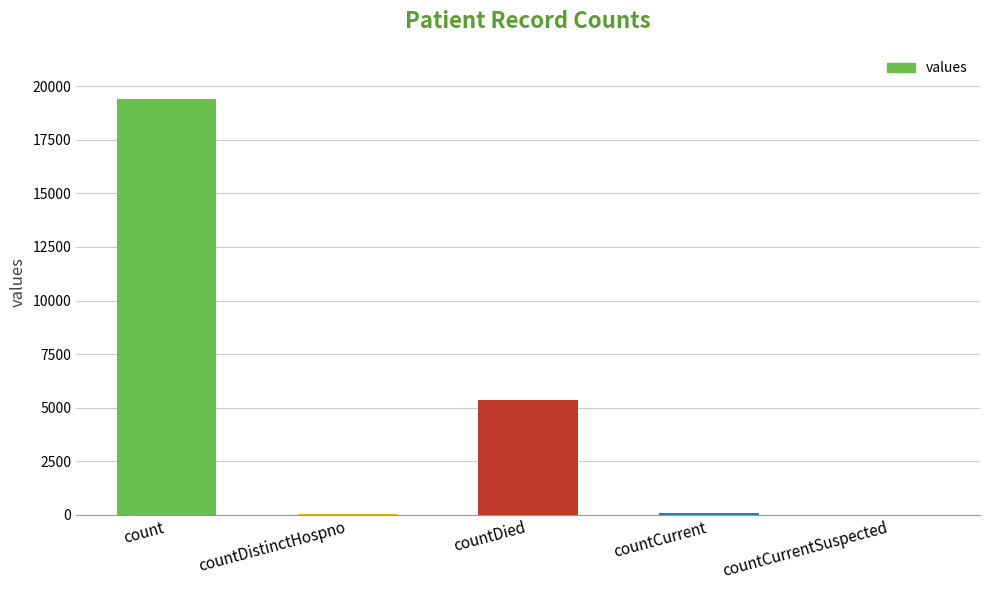

Which has a higher value, countDistinctHospno or countDied?

countDied